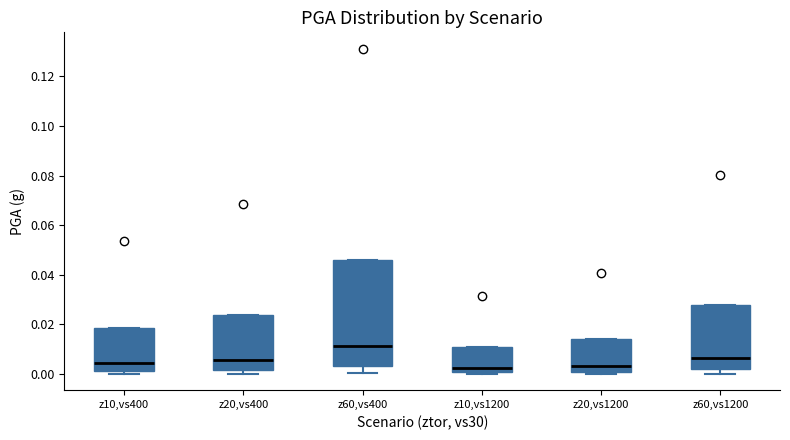

Where is the lower edge of the box for z20,vs400 on the y-axis? The values are not printed on the chart, so give them approximately, as read against the axis.

0.002